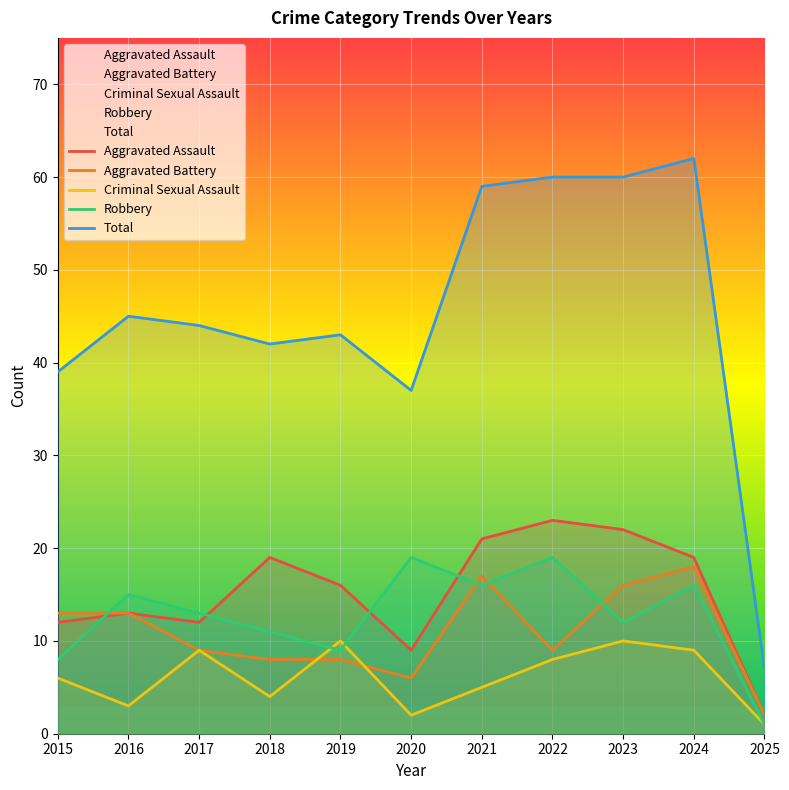

What value does the Aggravated Assault series have at 2023, to the nearest 5?

20